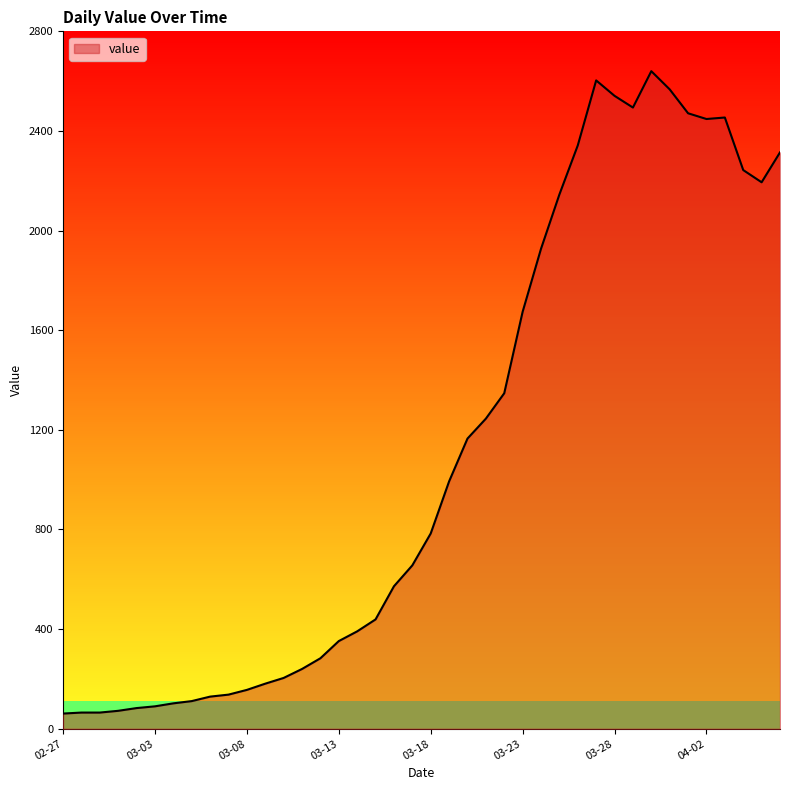

What is the maximum value shown in the chart?

2640